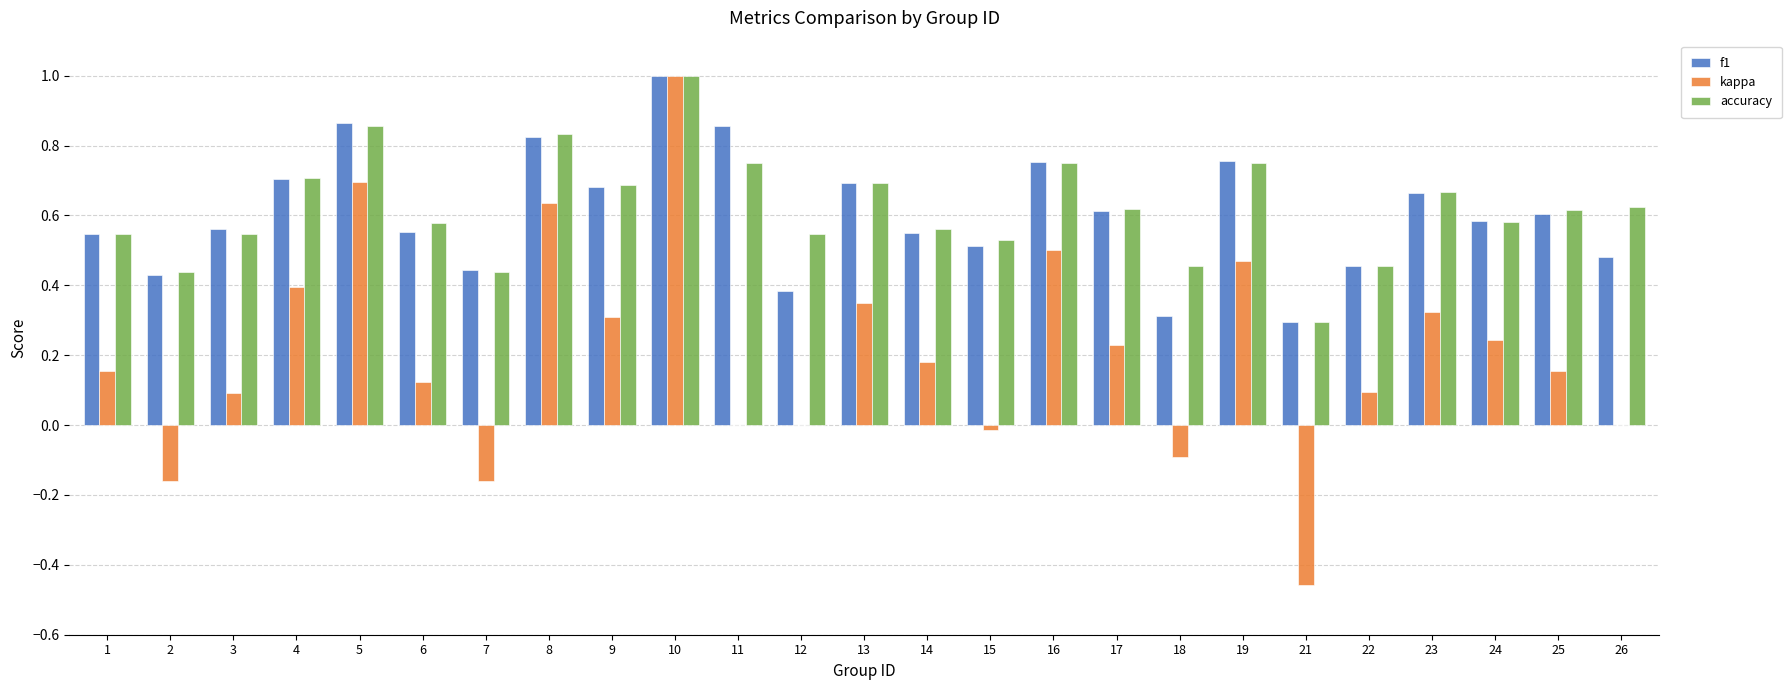

At which label is f1 closest to 0?

21